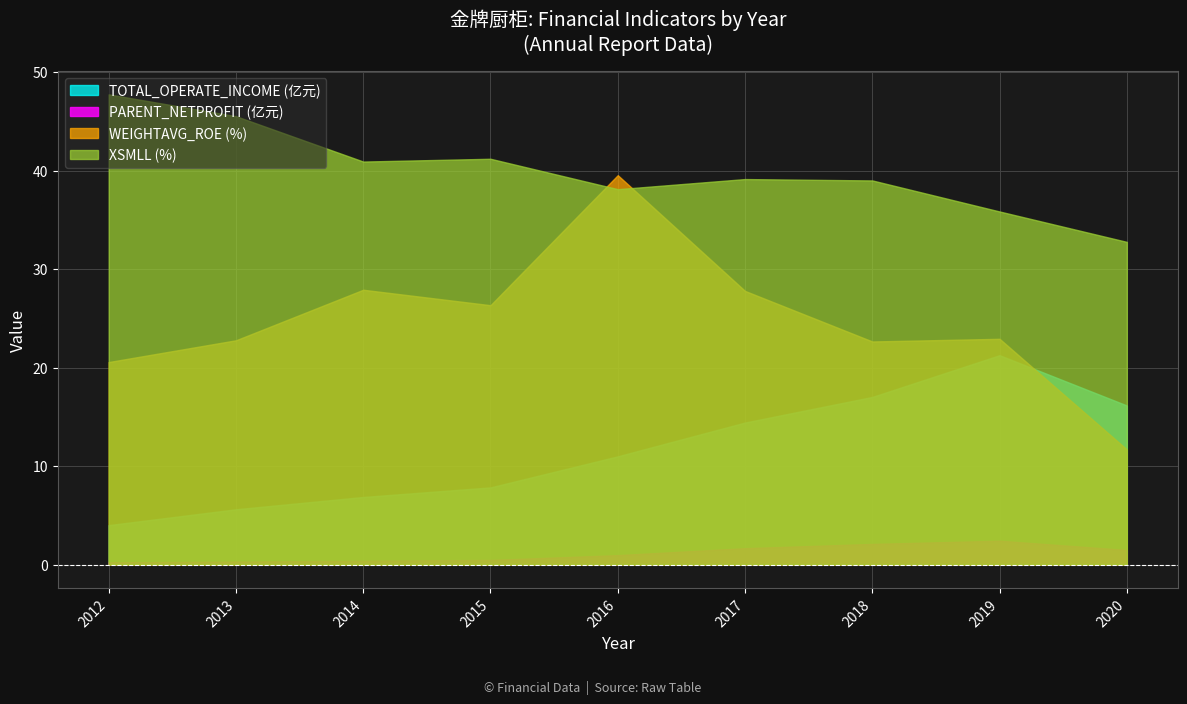

At which category does PARENT_NETPROFIT reach its first local peak?

2019